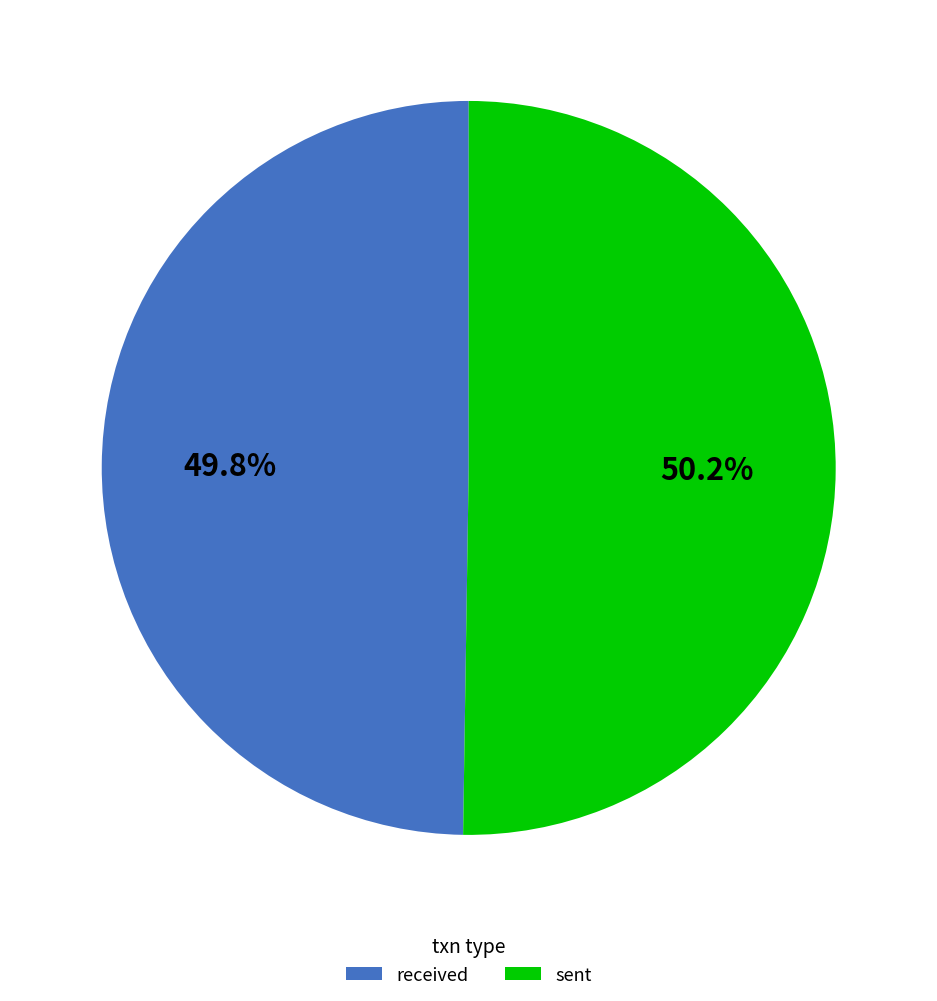

To the nearest percent, what portion does sent represent?

50%